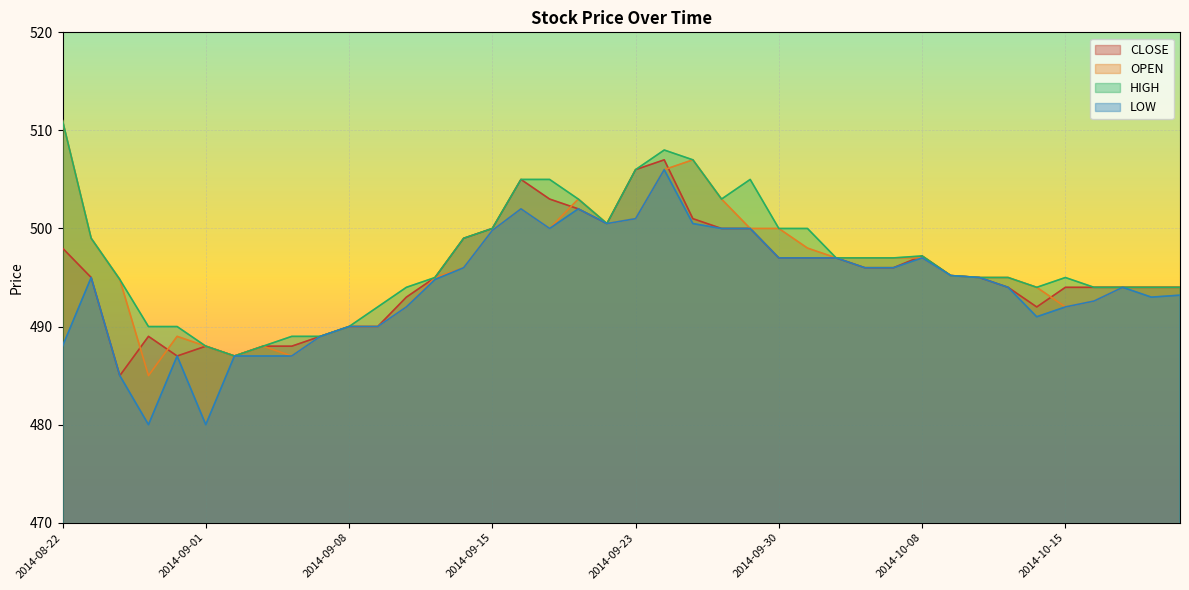

At which label does OPEN reach its peak?

2014-08-22